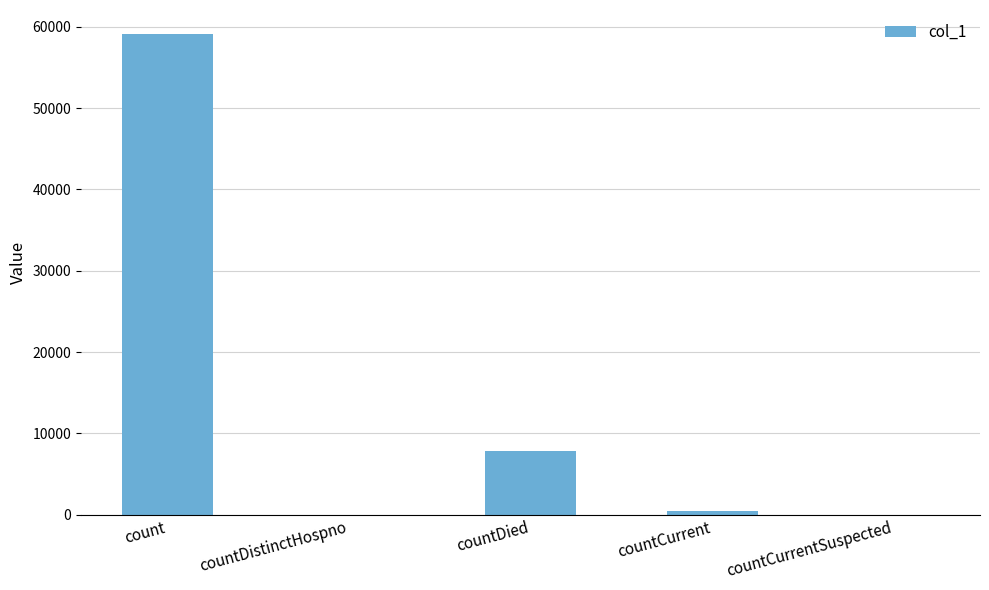

True or false: the data shows 59098 at count.

True